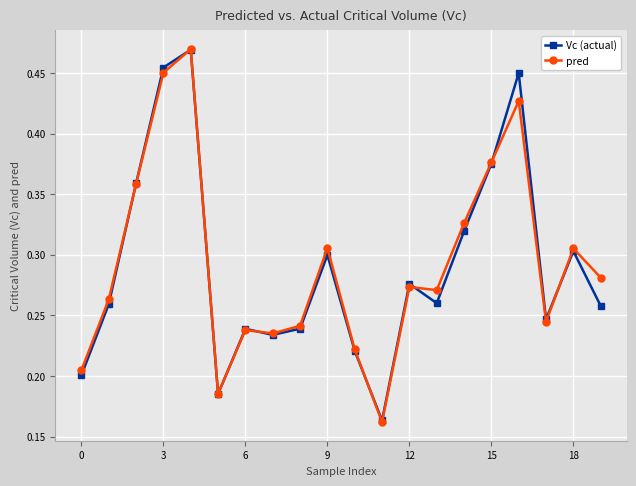

How many pred values are between 0 and 1?

20